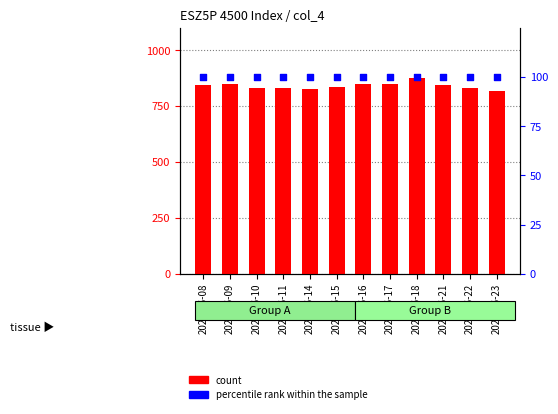

Is the value of percentile rank within the sample at 2021-06-11 greater than the value of count at 2021-06-08?

No